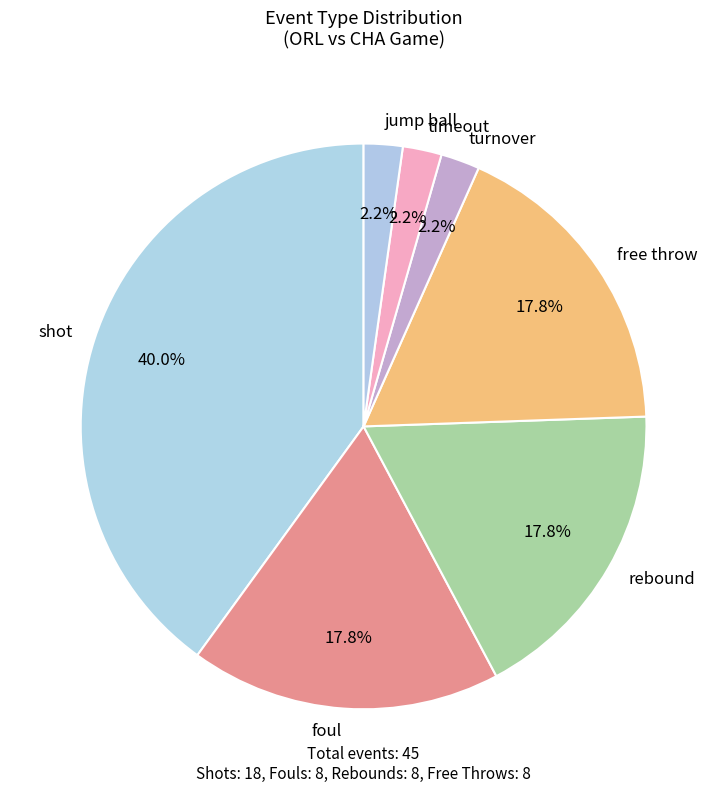

Which category has the biggest portion of the pie?

shot